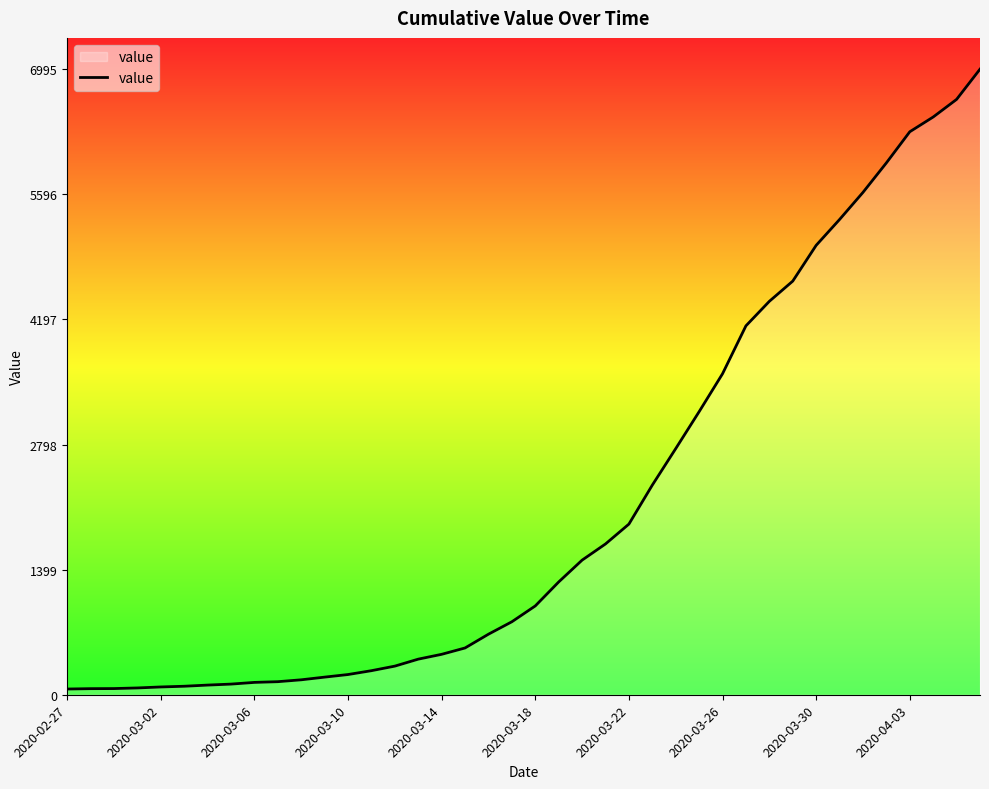

What is the greatest value displayed?

6995